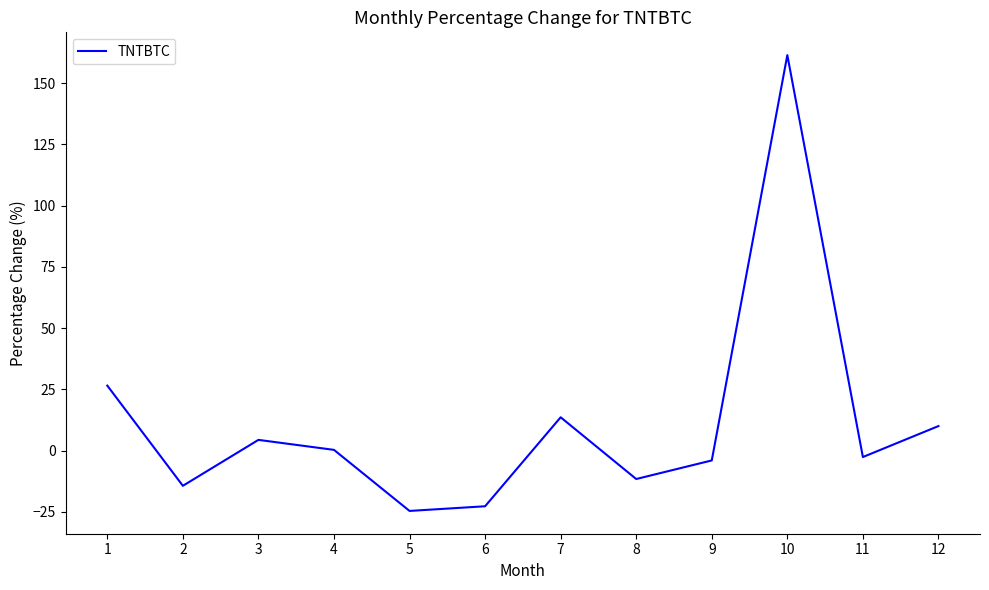

Reading right to left, transcribe all the data shown in this chart.

12=10.0	11=-2.7	10=161.5	9=-4.1	8=-11.6	7=13.6	6=-22.8	5=-24.7	4=0.3	3=4.3	2=-14.4	1=26.5